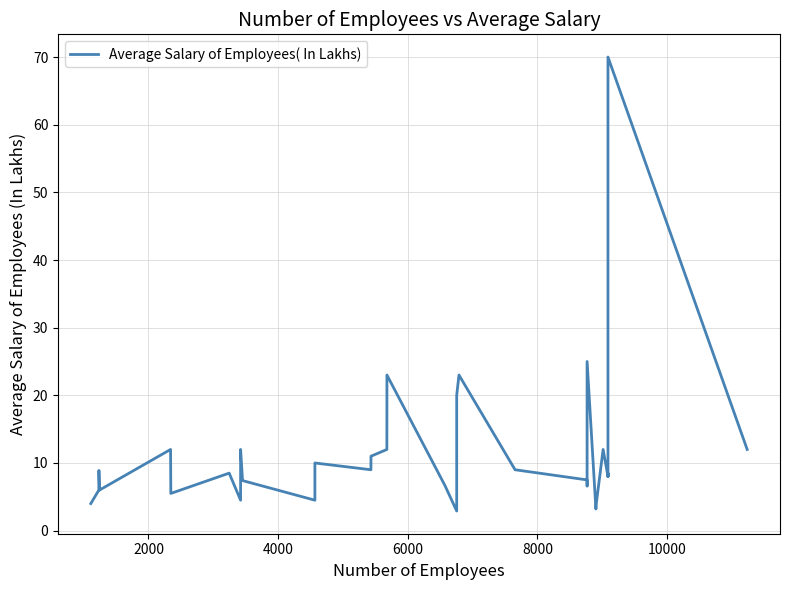

How many categories are shown in the chart?

32